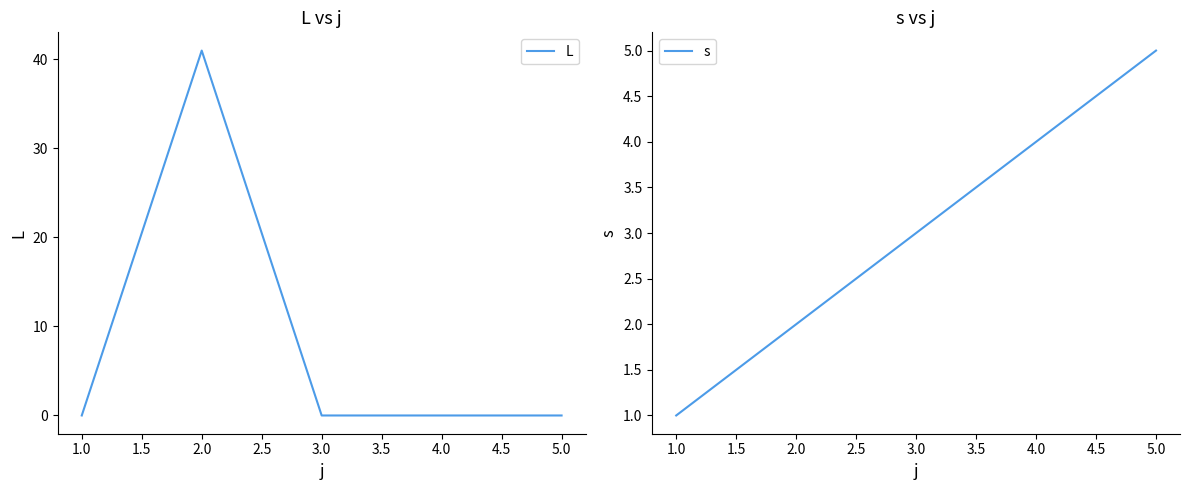

What is the sum of the s values at 2.0 and 1.0?

3